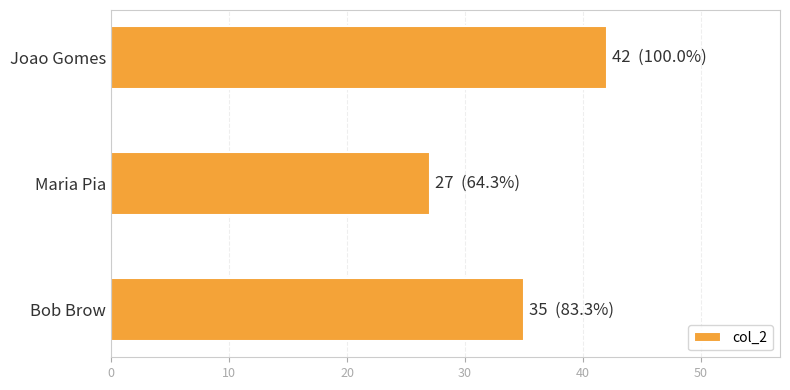

List the labels in order of value, largest first.

Joao Gomes, Bob Brow, Maria Pia